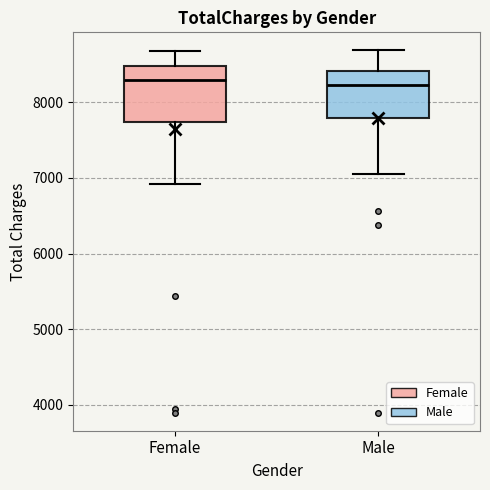

Reading left to right, transcribe this box plot: for each box, give where its median line is, the range the box spans, and where its two whiskers end, as read against the y-axis. The values are not printed on the chart, so give them approximately, as read against the axis.

Female: median 8300, box 7700 to 8500, whiskers 6900 to 8700
Male: median 8200, box 7800 to 8400, whiskers 7000 to 8700